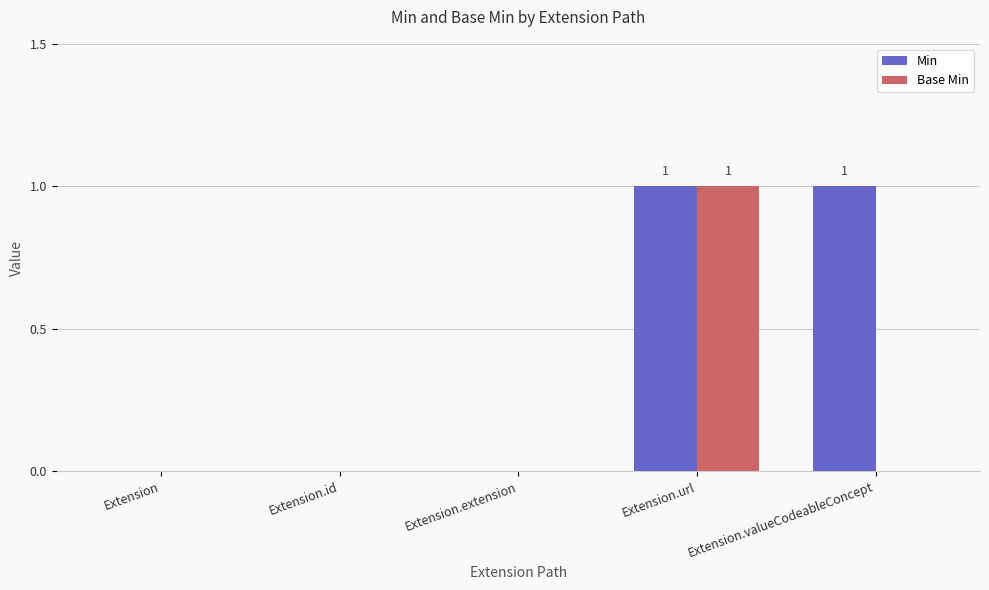

At which category is the sum across all series the highest?

Extension.url